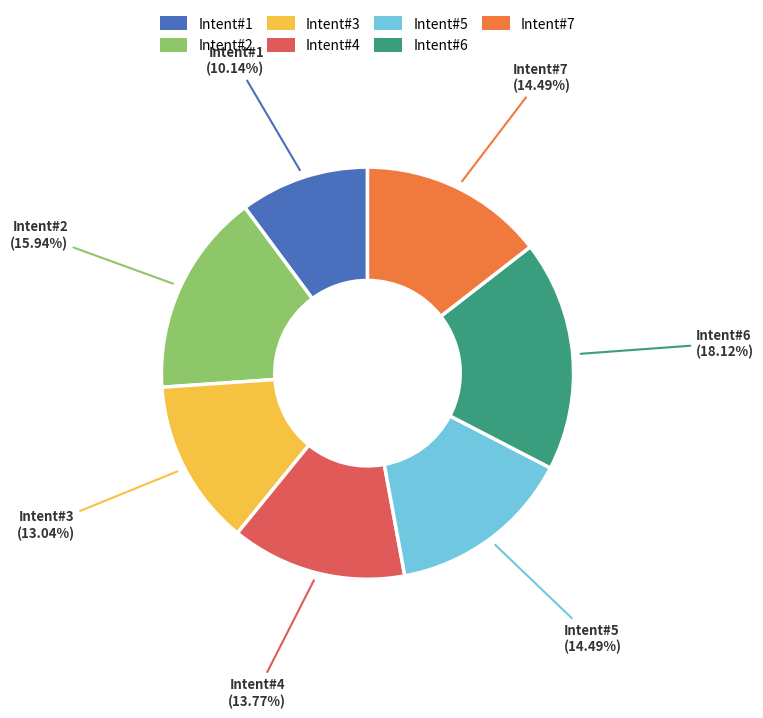

Combined, do Intent#5 and Intent#3 account for over 50%?

No